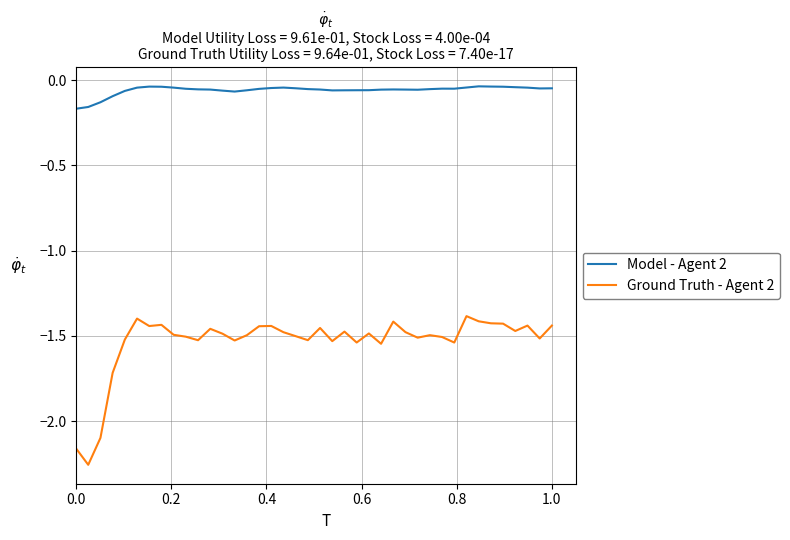

Which series has the largest range (max minus min)?

Ground Truth - Agent 2